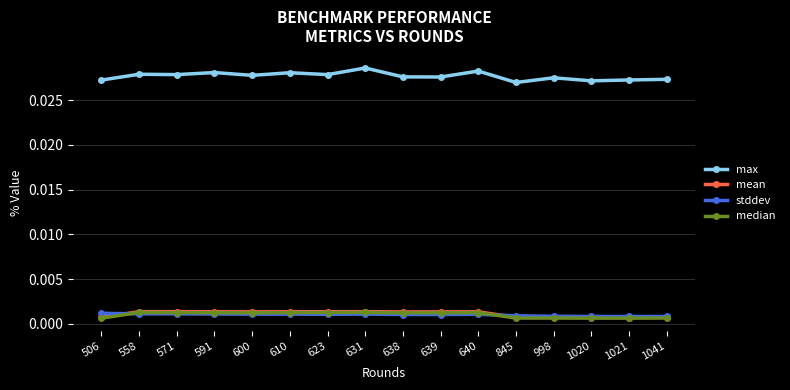

What are all the series names shown in the legend?

max, mean, stddev, median